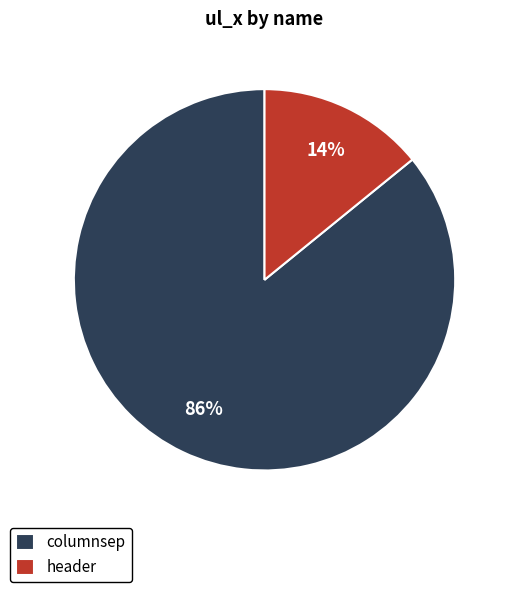

Which has a higher value, columnsep or header?

columnsep